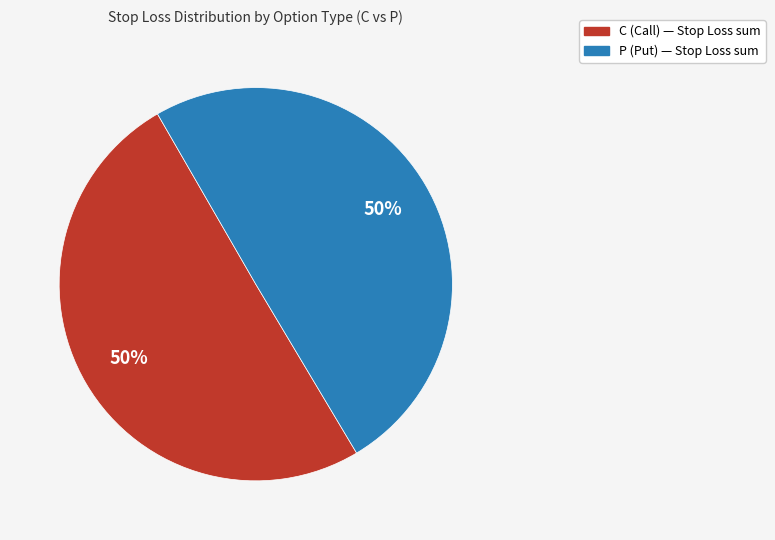

What is the ratio of the value at C to the value at P?

1.0